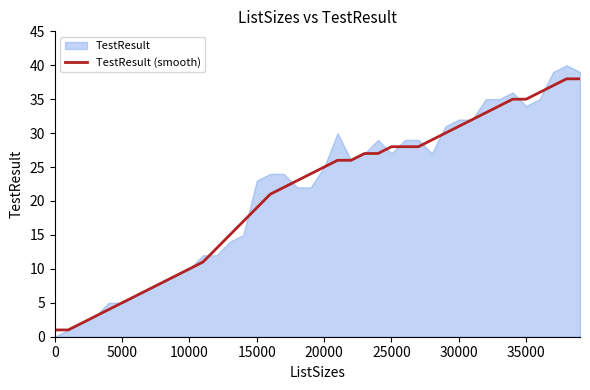

What is the maximum value for TestResult (smooth)?

38